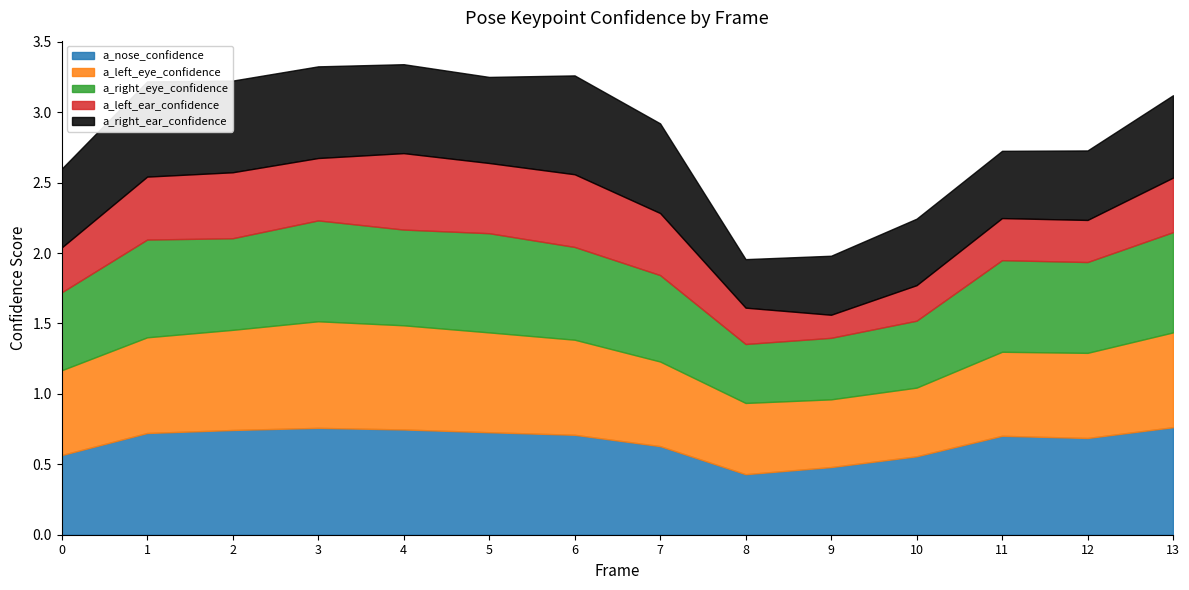

Where do a_nose_confidence and a_right_ear_confidence first cross each other?

6 and 7